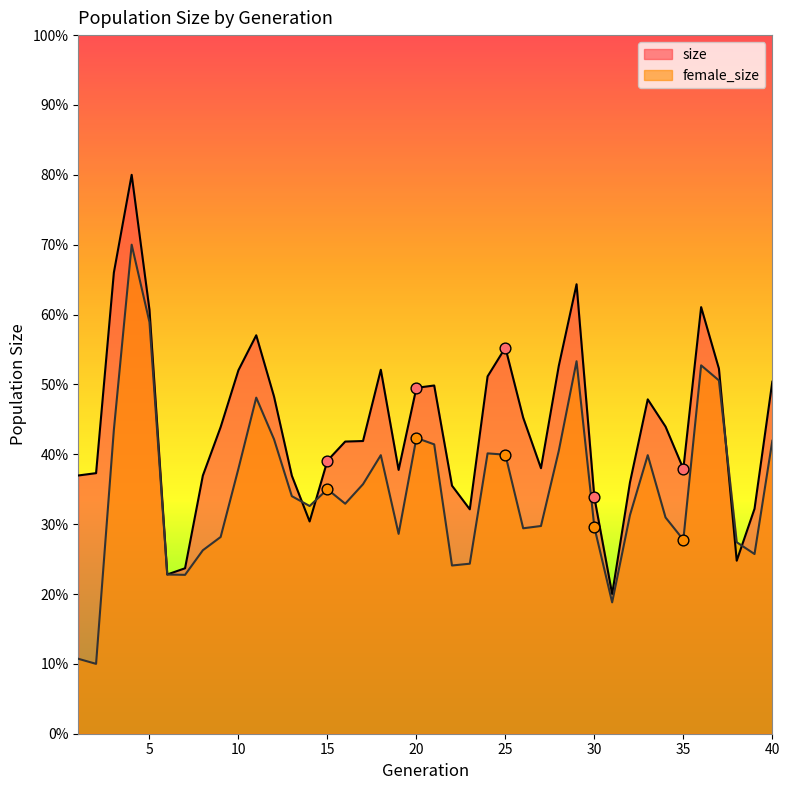

Which series has the largest Y range (max minus min)?

size